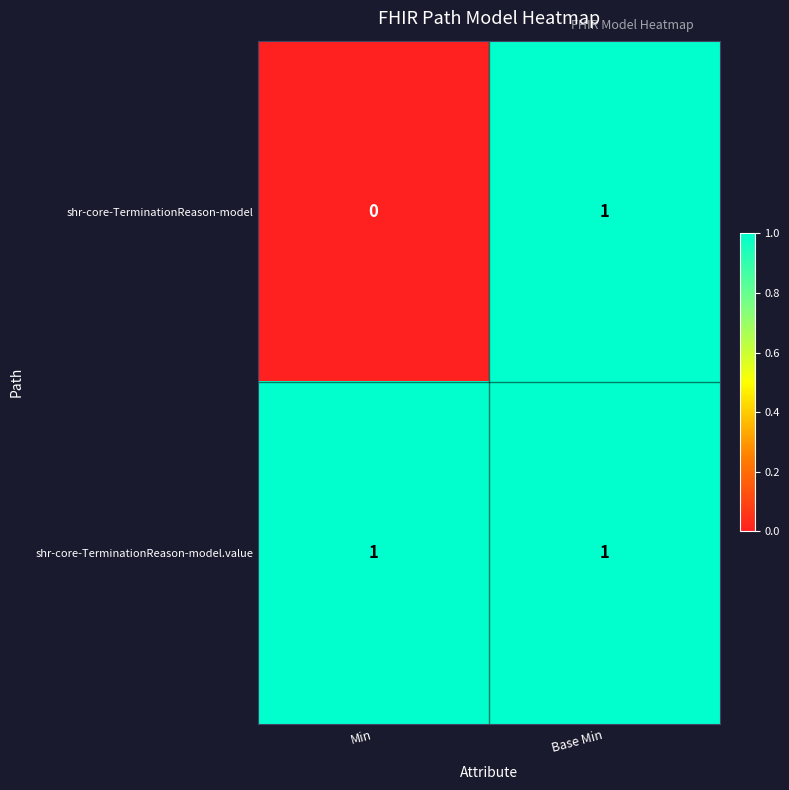

Which label corresponds to the smallest value in the chart?

Min